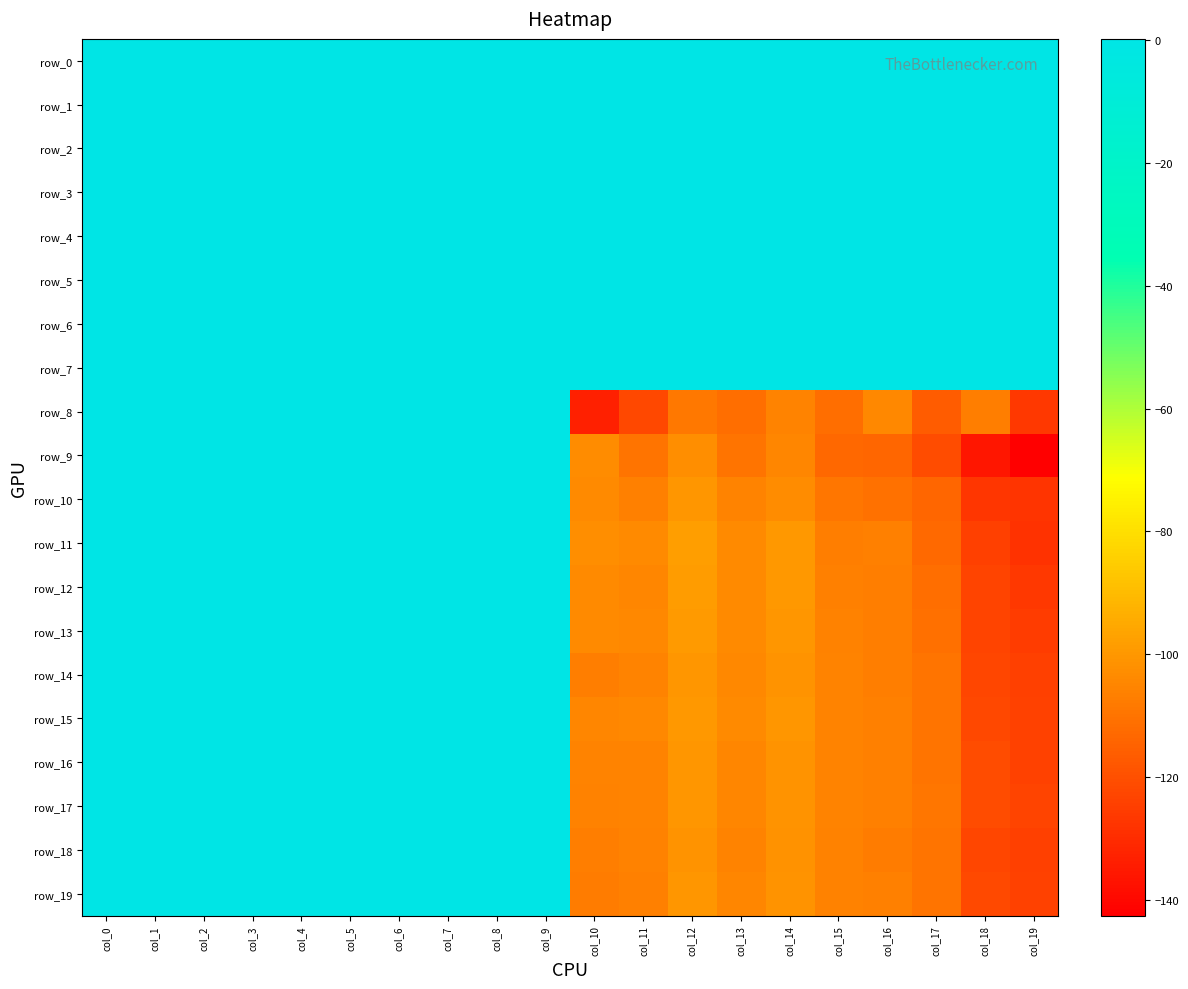

Which series has the largest range (max minus min)?

row_9